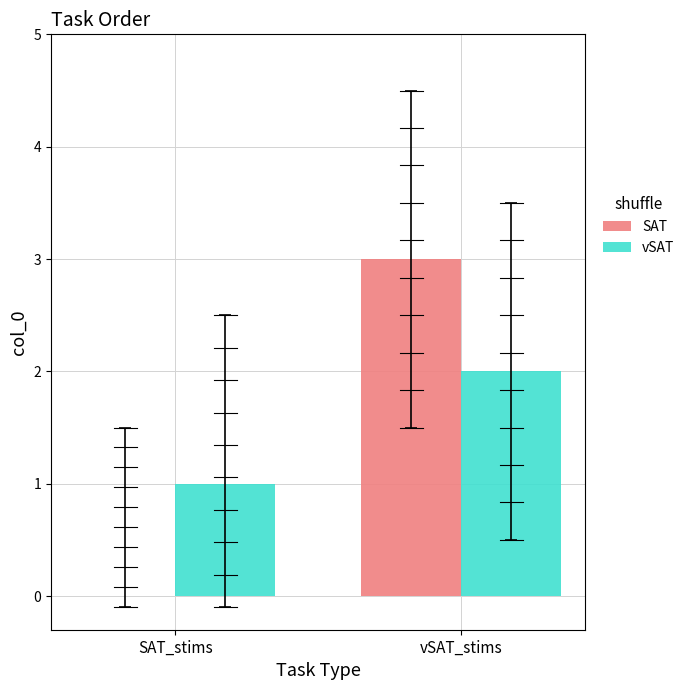

Reading left to right, list all the values displayed in this chart.

SAT: SAT_stims=0	vSAT_stims=3
vSAT: SAT_stims=1	vSAT_stims=2